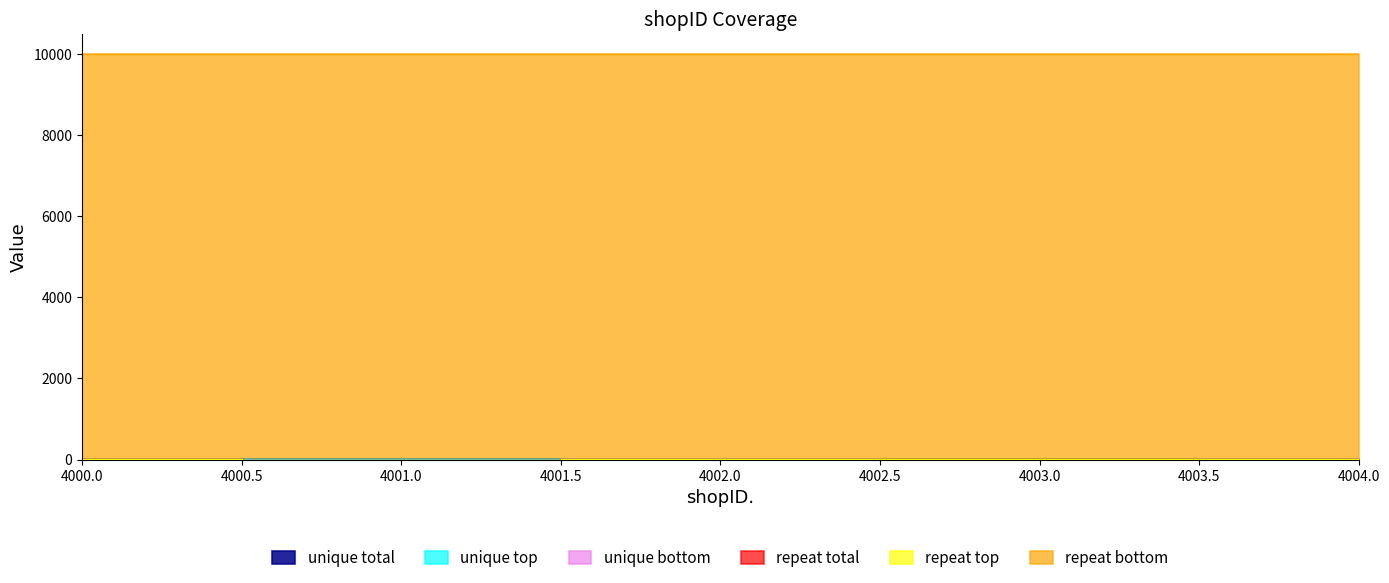

Count the number of categories in the chart.

5